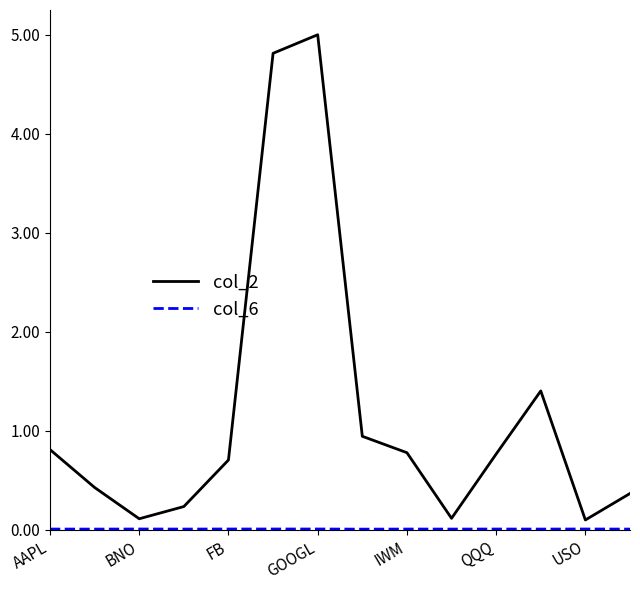

Which series has the largest total across all categories?

col_2